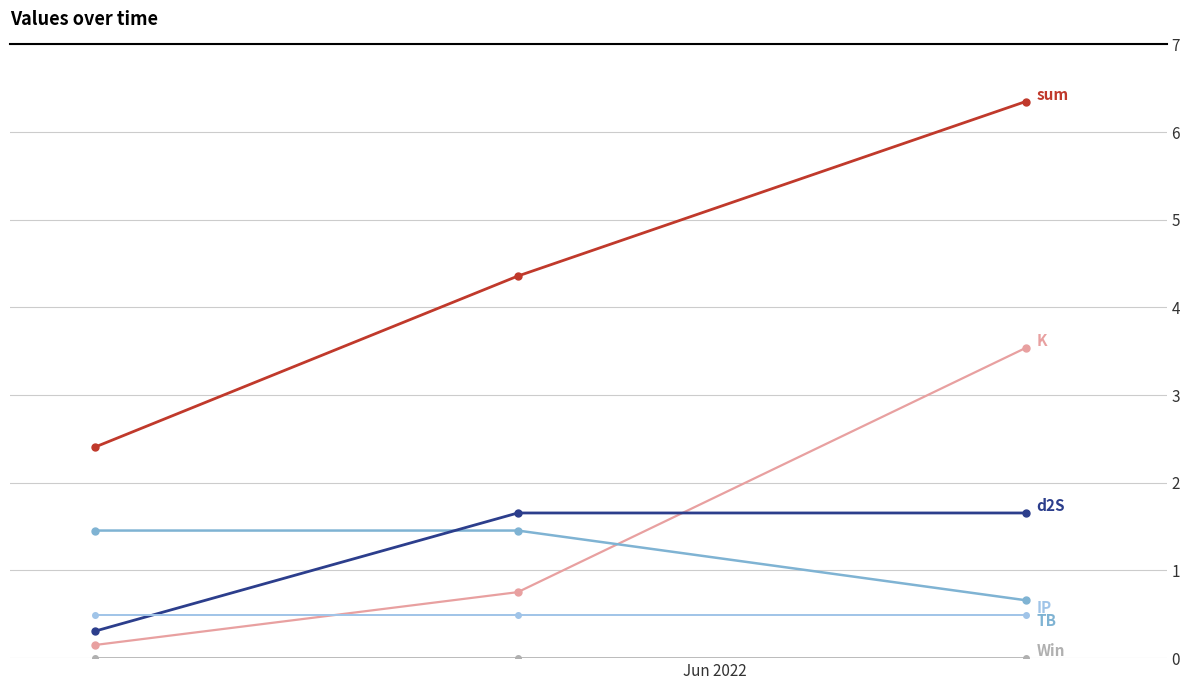

What is the maximum value shown in the chart?

6.3